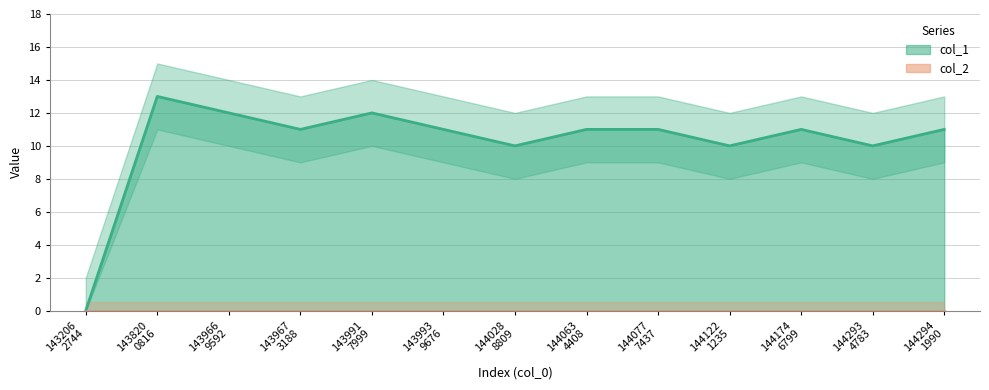

What is the approximate value at 144028 8809, to the nearest 5?

10